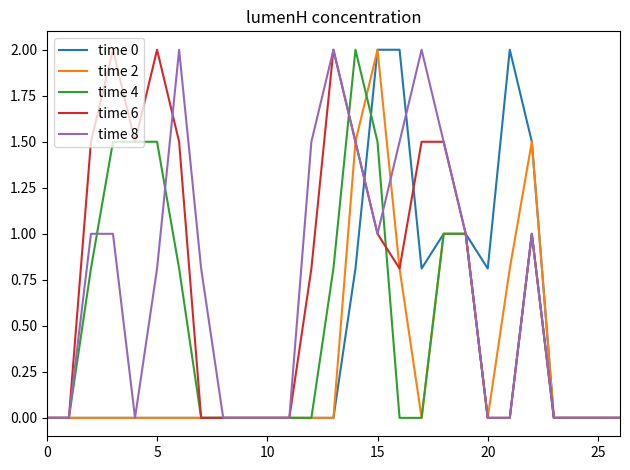

What is the maximum value for time 2?

2.0